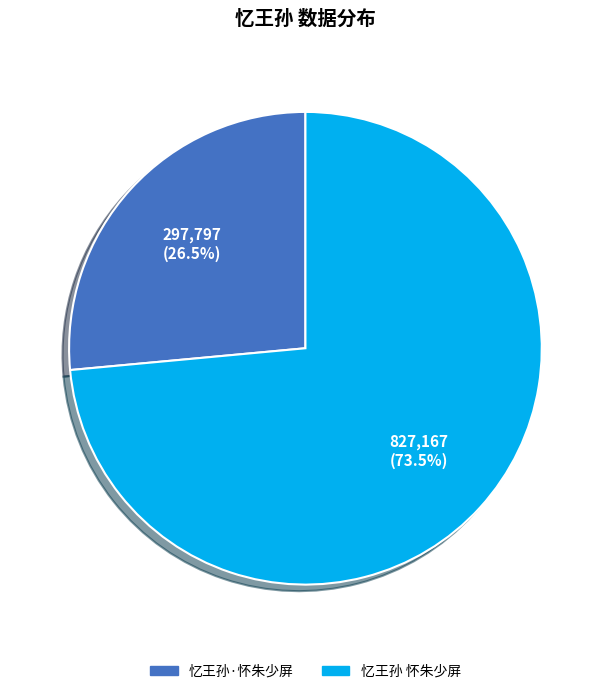

Rank the categories by value from lowest to highest.

忆王孙·怀朱少屏, 忆王孙 怀朱少屏